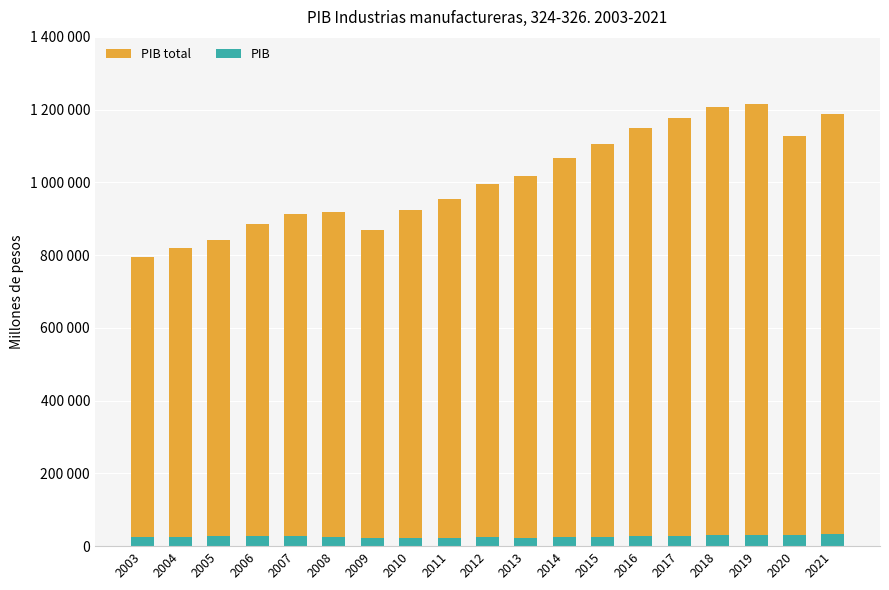

What value does the PIB series have at 2003?

25547.5